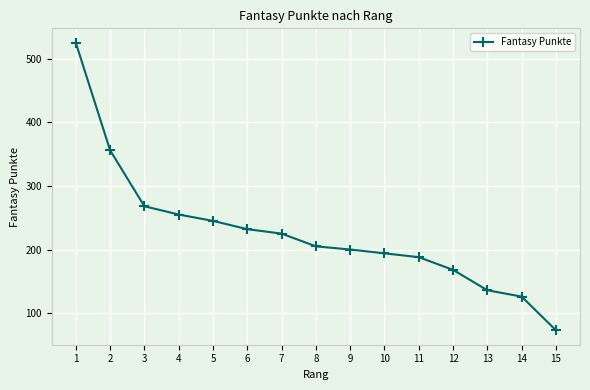

How many data points are less than 205?

7